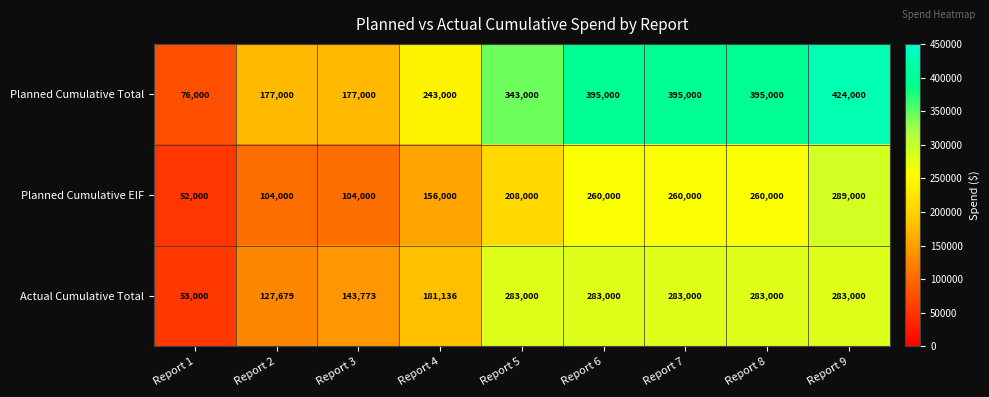

List the series in order of their peak value, lowest first.

Actual Cumulative Total, Planned Cumulative EIF, Planned Cumulative Total